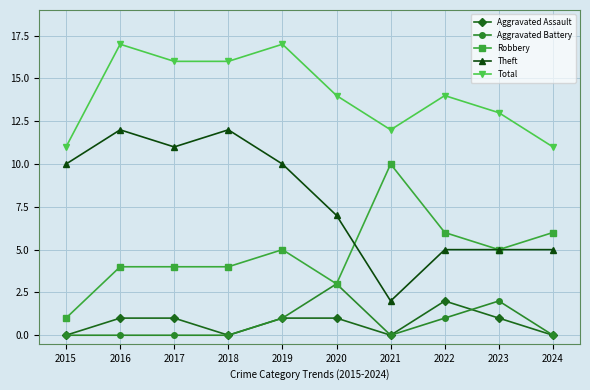

What is the difference between the maximum and minimum values in the Aggravated Battery series?

3